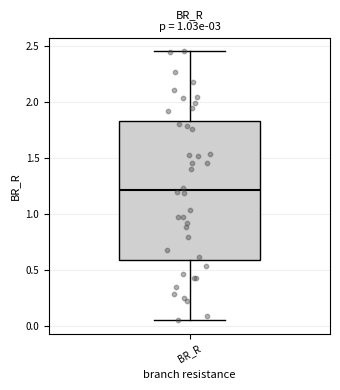

Transcribe this box plot: give where the median line is, the range the box spans, and where the two whiskers end, as read against the y-axis. The values are not printed on the chart, so give them approximately, as read against the axis.

median 1.20, box 0.60 to 1.85, whiskers 0.05 to 2.45